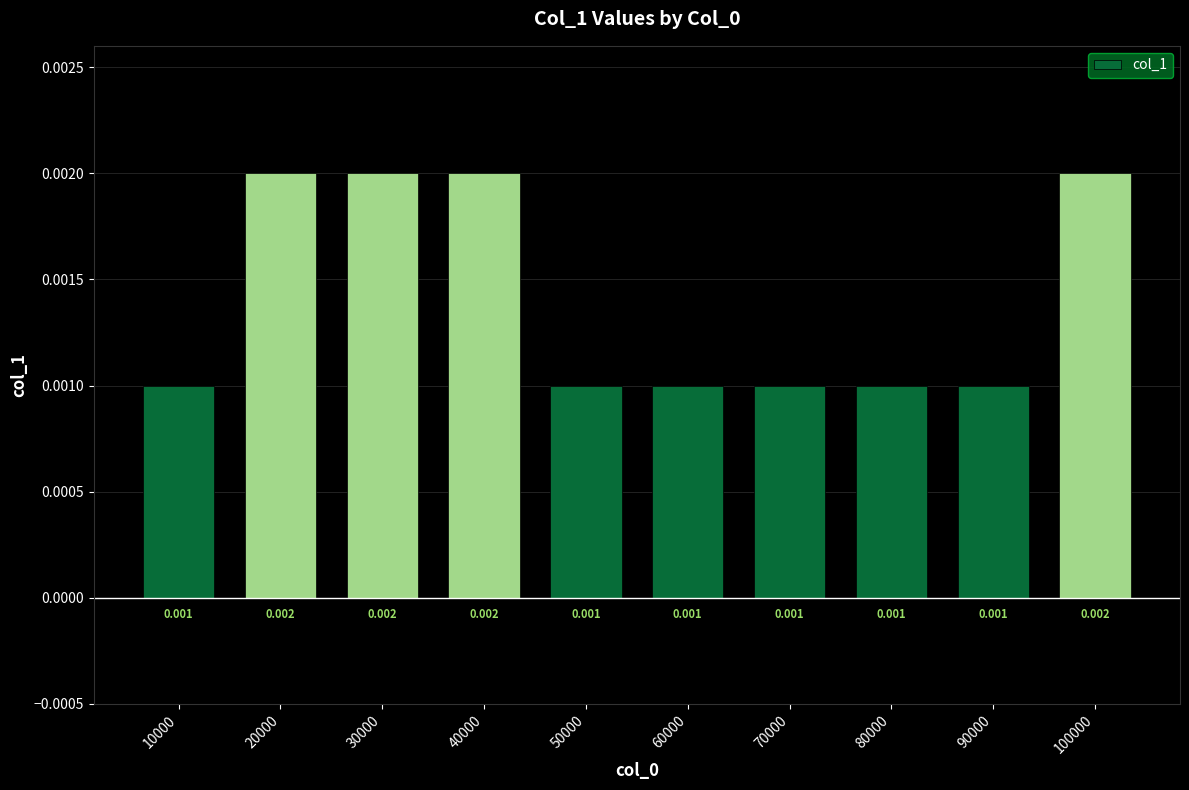

Are the bars horizontal?

No